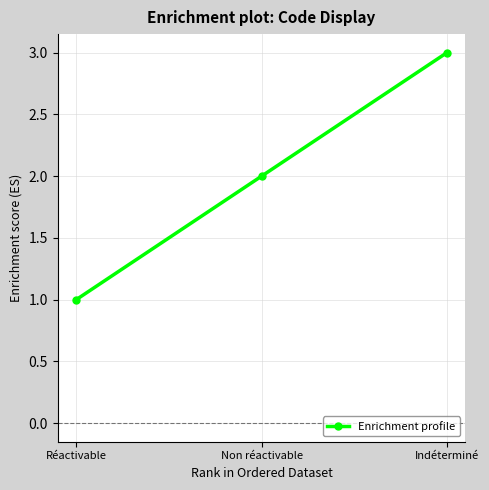

Rank the categories by value from highest to lowest.

Indéterminé, Non réactivable, Réactivable